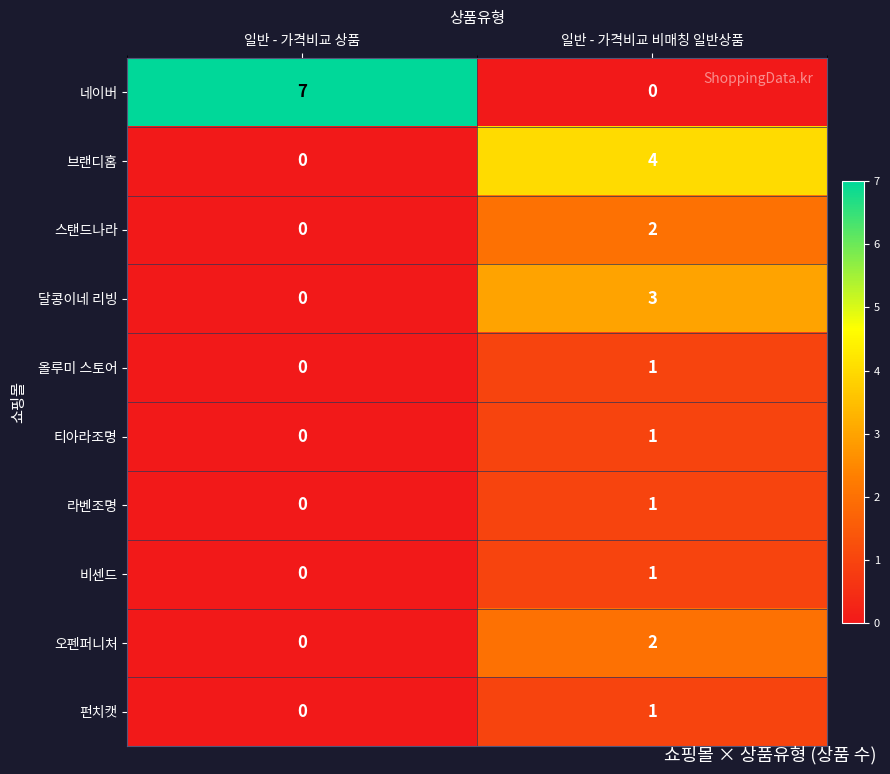

True or false: 네이버 has a value of -2 at 일반 - 가격비교 비매칭 일반상품.

False